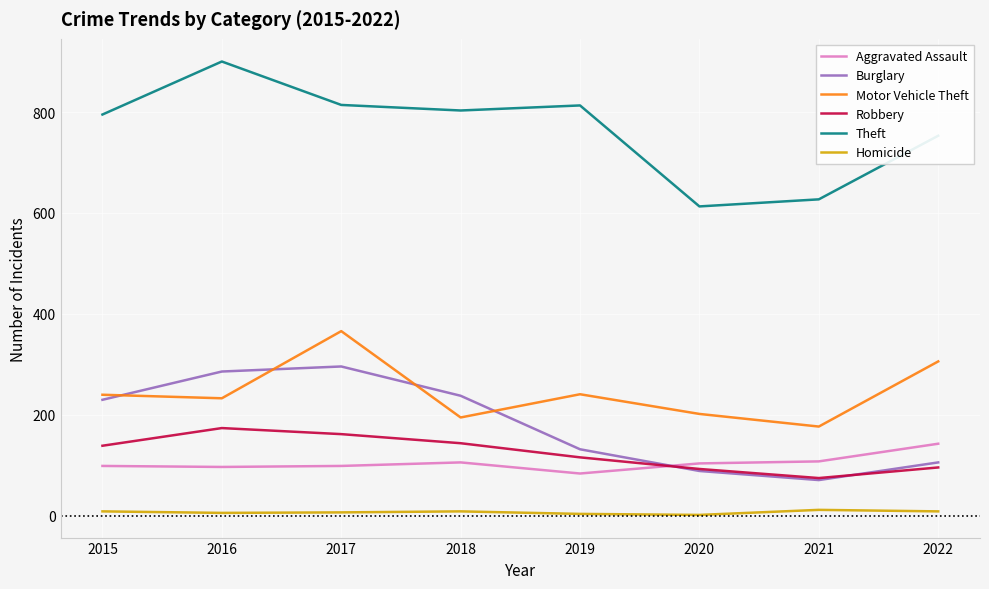

Which label corresponds to the largest value in the chart?

2016